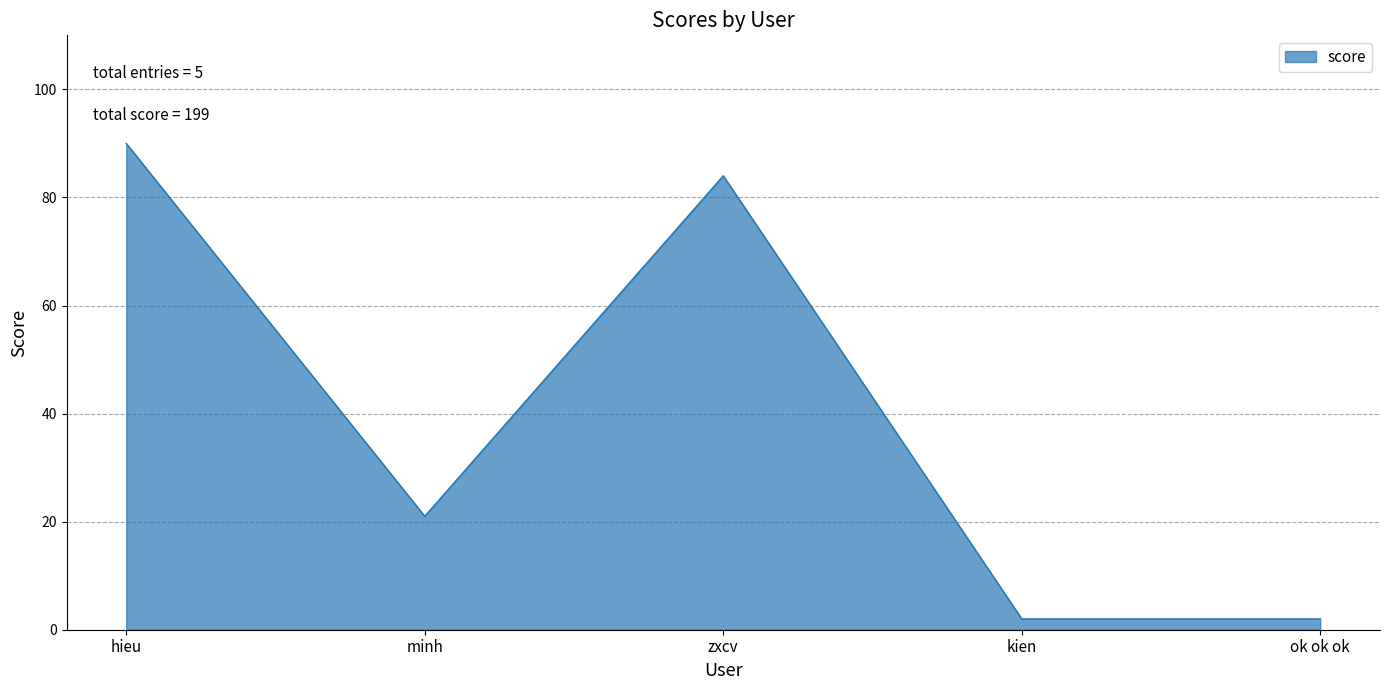

How many lines are shown in the chart?

1